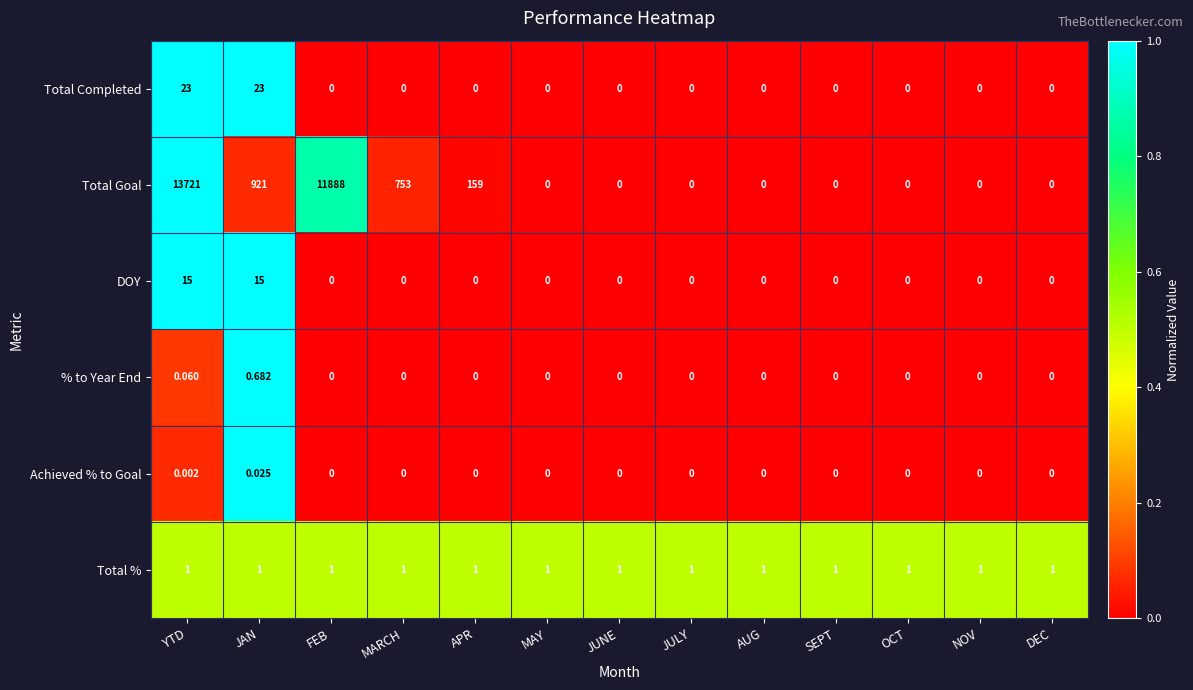

Which series has the largest total across all categories?

Total Goal